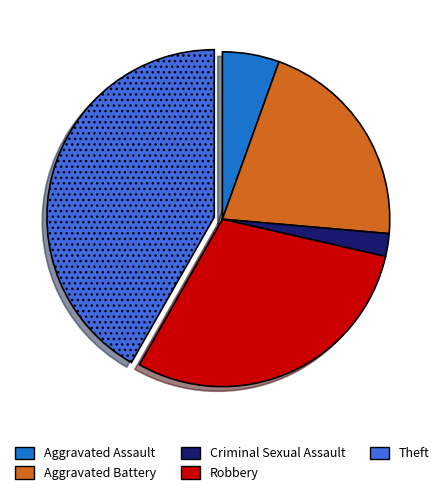

Do Theft and Aggravated Assault together represent more than half of the pie?

No